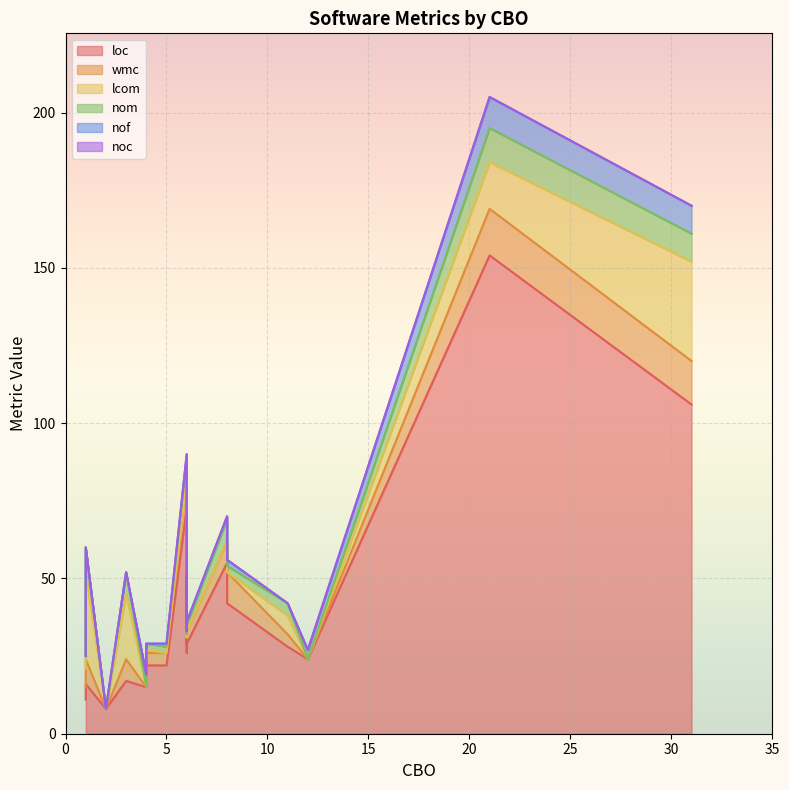

What is the label of the 13th point from the left?

6